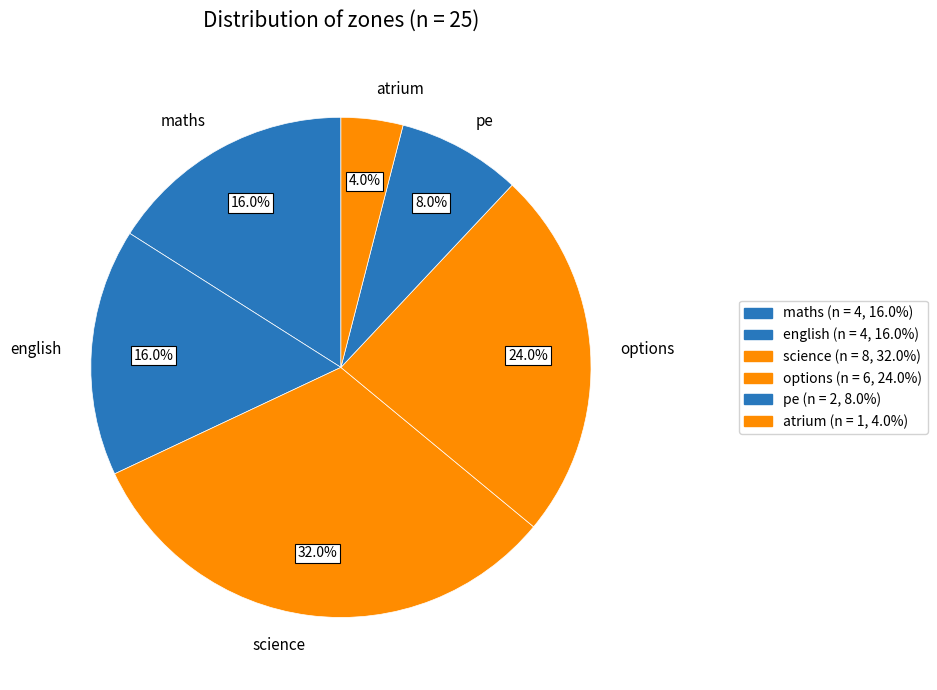

How many segments does this pie chart have?

6